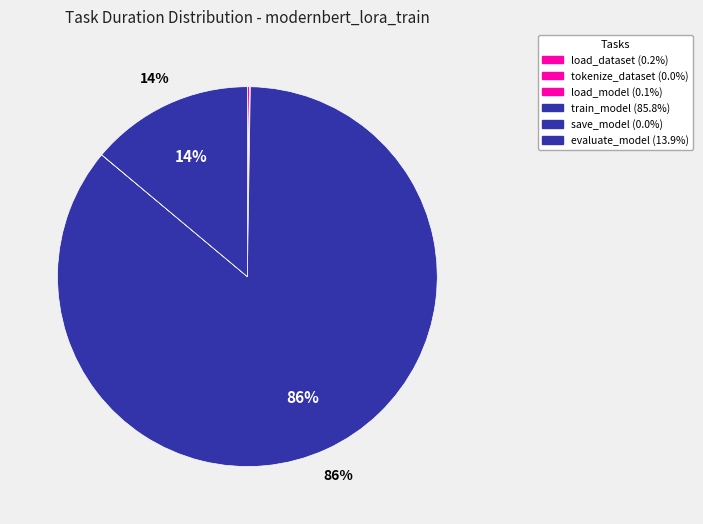

To the nearest percent, what is the combined percentage of save_model and evaluate_model?

14%